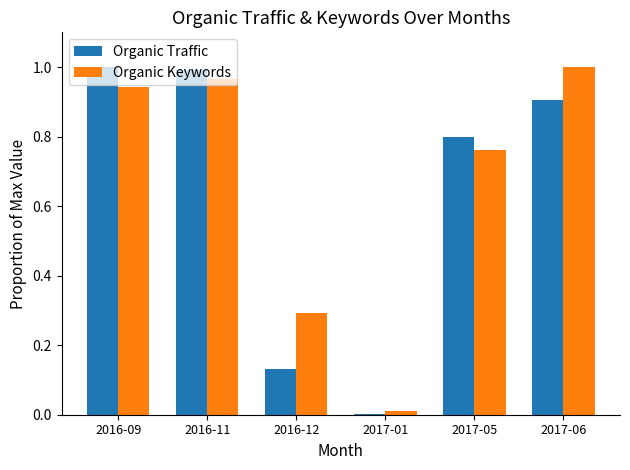

Which series changed the most between 2016-11 and 2016-12?

Organic Traffic